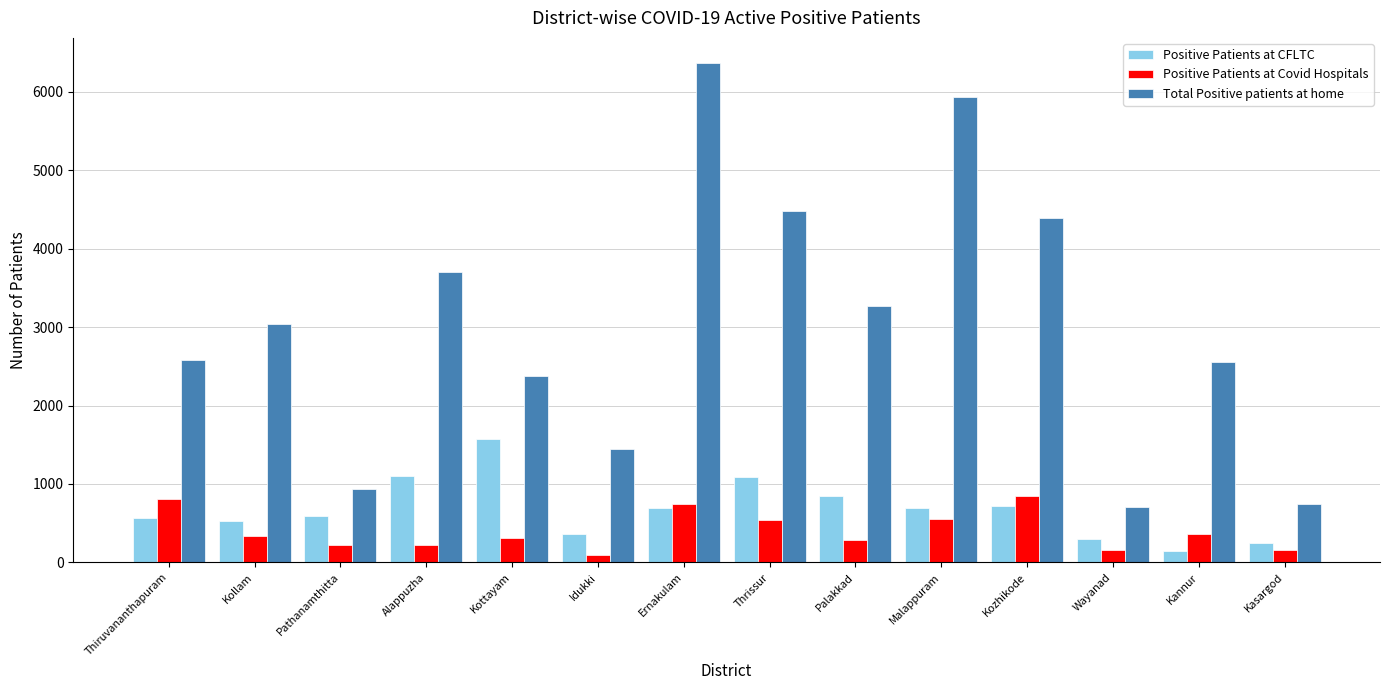

List the series in order of their peak value, highest first.

Total Positive patients at home, Positive Patients at CFLTC, Positive Patients at Covid Hospitals